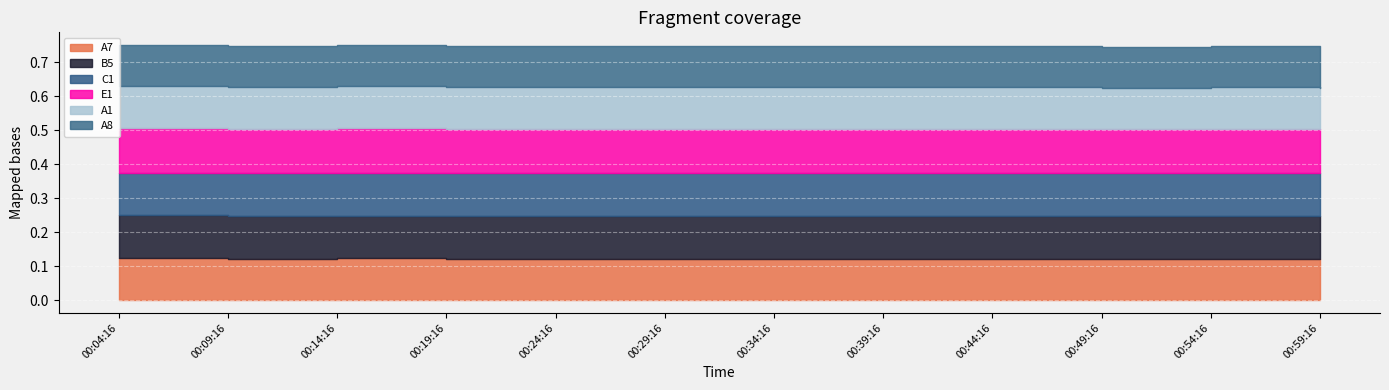

Which series has the largest total across all categories?

E1